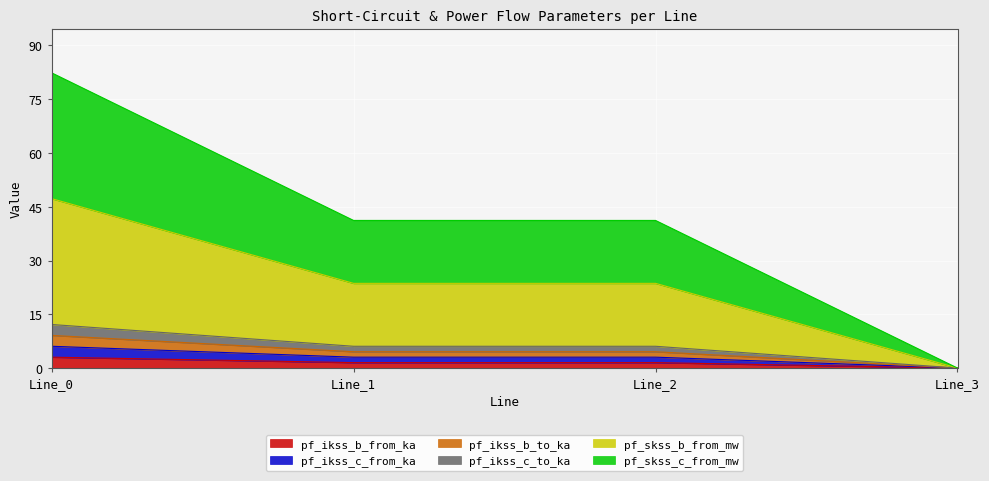

Does the chart display data point markers on the line(s)?

No